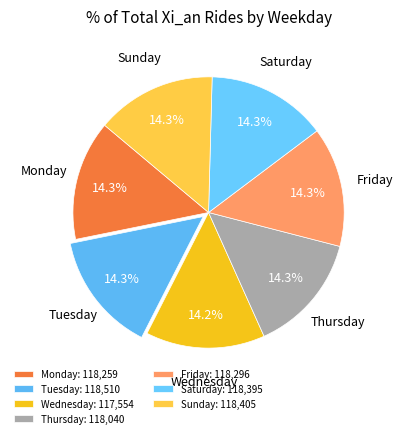

True or false: Wednesday accounts for 6% of the total.

False